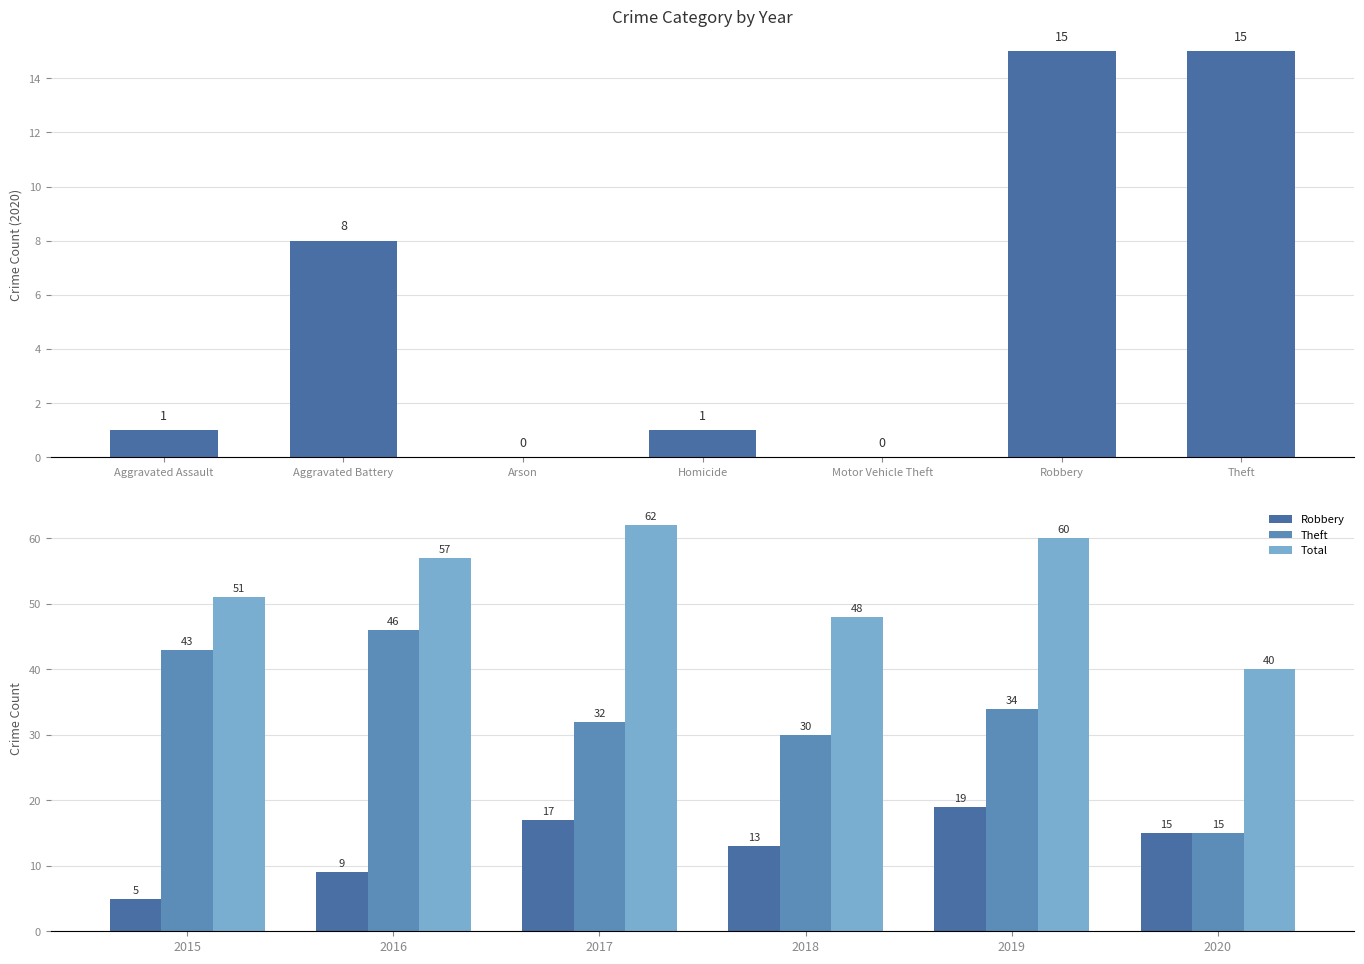

Rank the series by their maximum value, from highest to lowest.

Total, Theft, Robbery